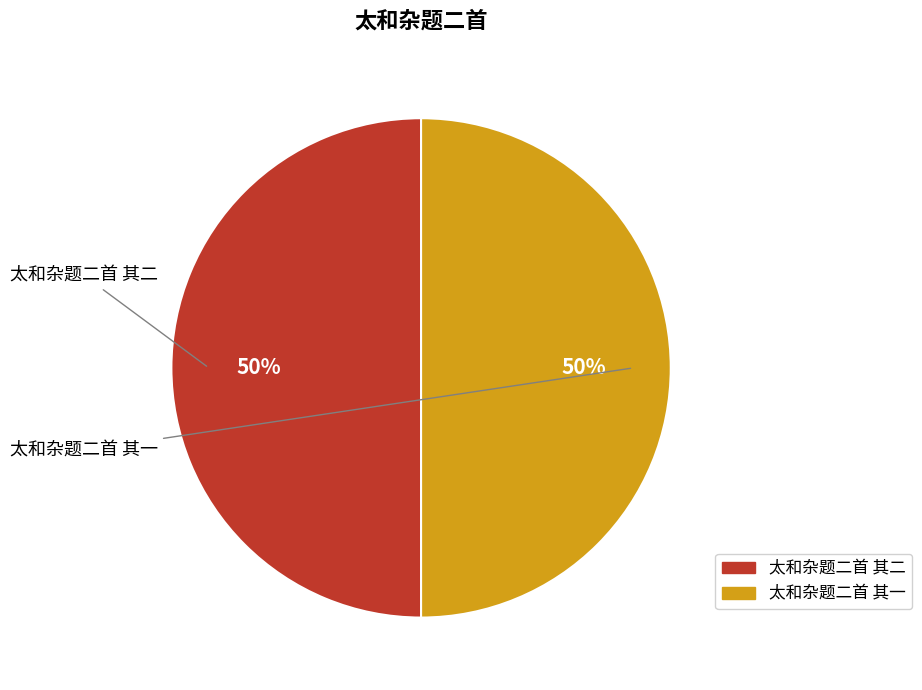

Which has a higher value, 太和杂题二首 其二 or 太和杂题二首 其一?

太和杂题二首 其二